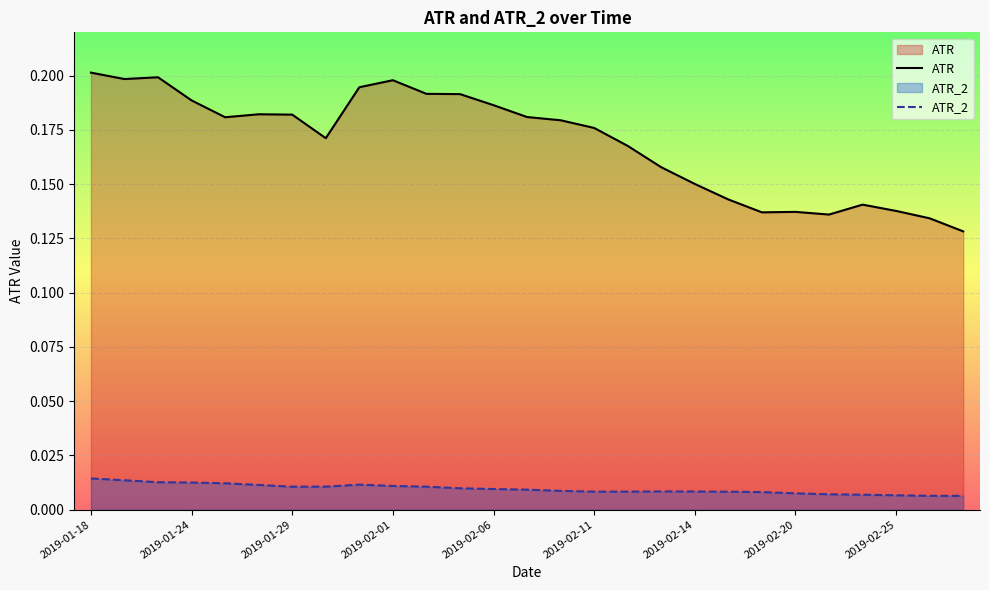

List the series in order of their peak value, lowest first.

ATR_2, ATR